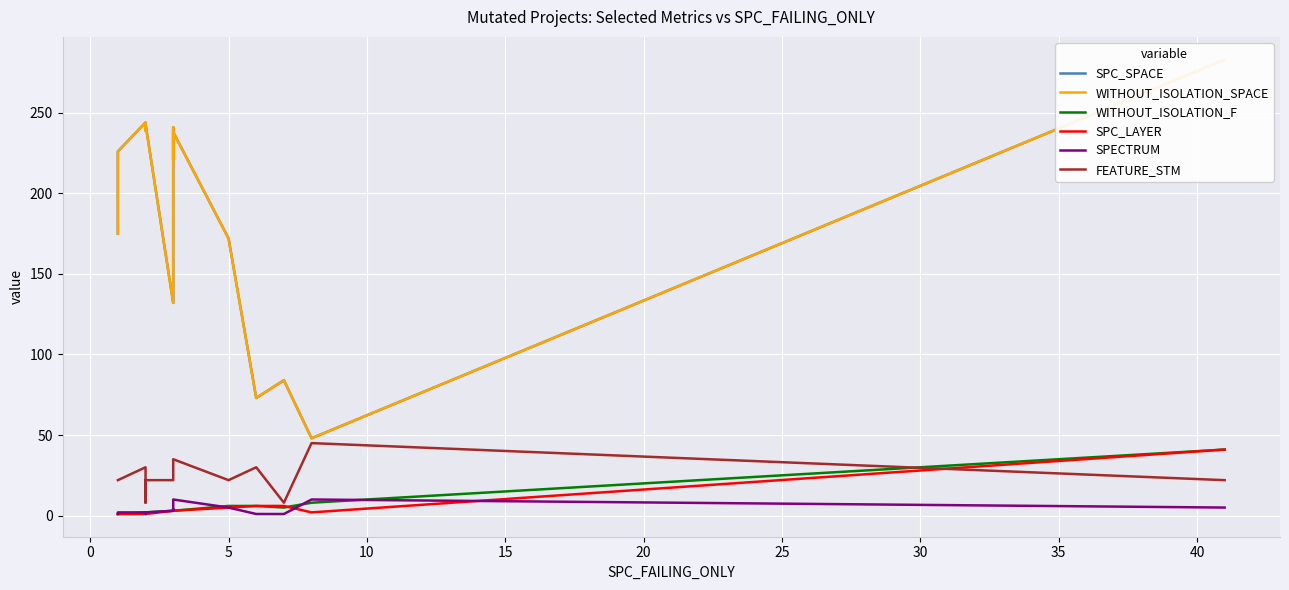

What is the average value of the SPC_LAYER series?

5